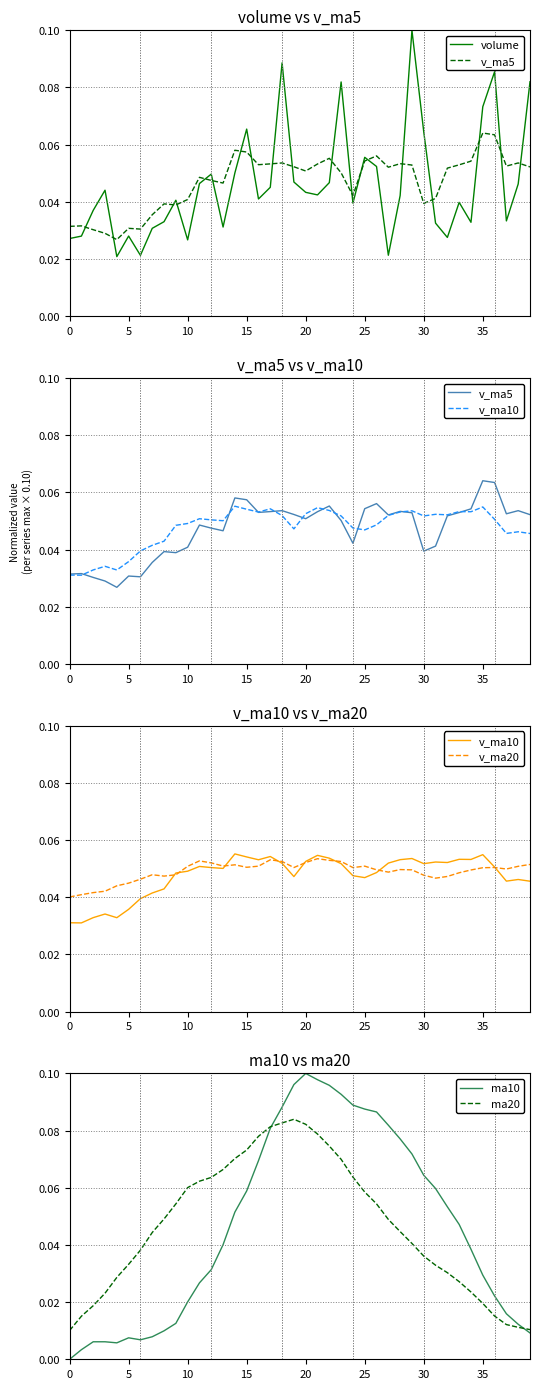

How many interior local valleys does the v_ma20 series have?

8